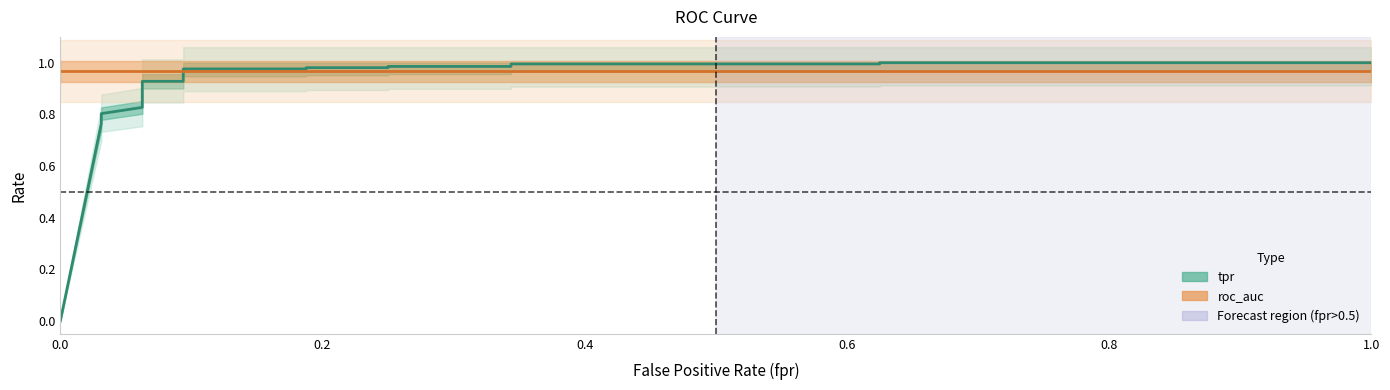

Which series has the largest total across all categories?

roc_auc